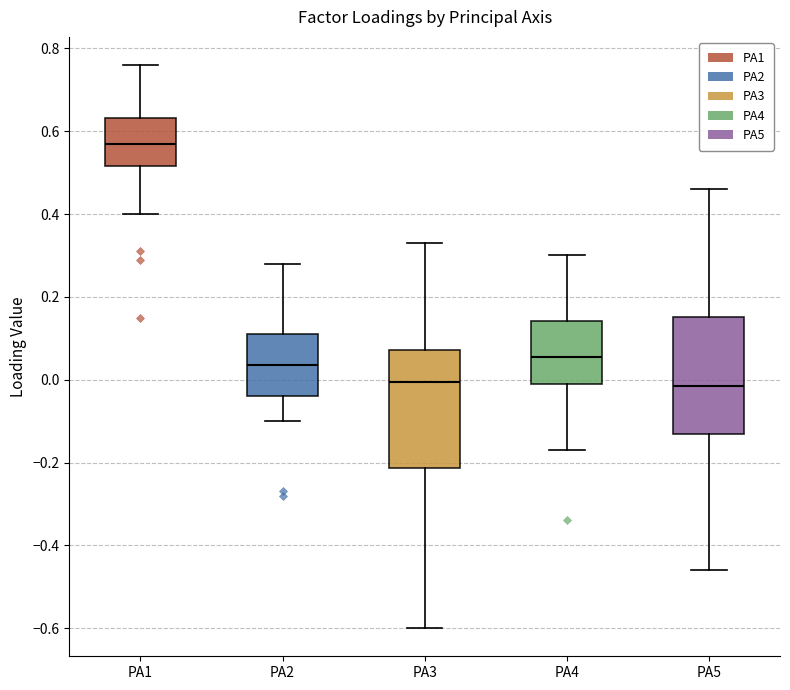

Reading left to right, transcribe this box plot: for each box, give where its median line is, the range the box spans, and where its two whiskers end, as read against the y-axis. The values are not printed on the chart, so give them approximately, as read against the axis.

PA1: median 0.58, box 0.52 to 0.64, whiskers 0.40 to 0.76
PA2: median 0.04, box -0.04 to 0.12, whiskers -0.10 to 0.28
PA3: median 0.00, box -0.22 to 0.08, whiskers -0.60 to 0.34
PA4: median 0.06, box 0.00 to 0.14, whiskers -0.16 to 0.30
PA5: median -0.02, box -0.12 to 0.16, whiskers -0.46 to 0.46